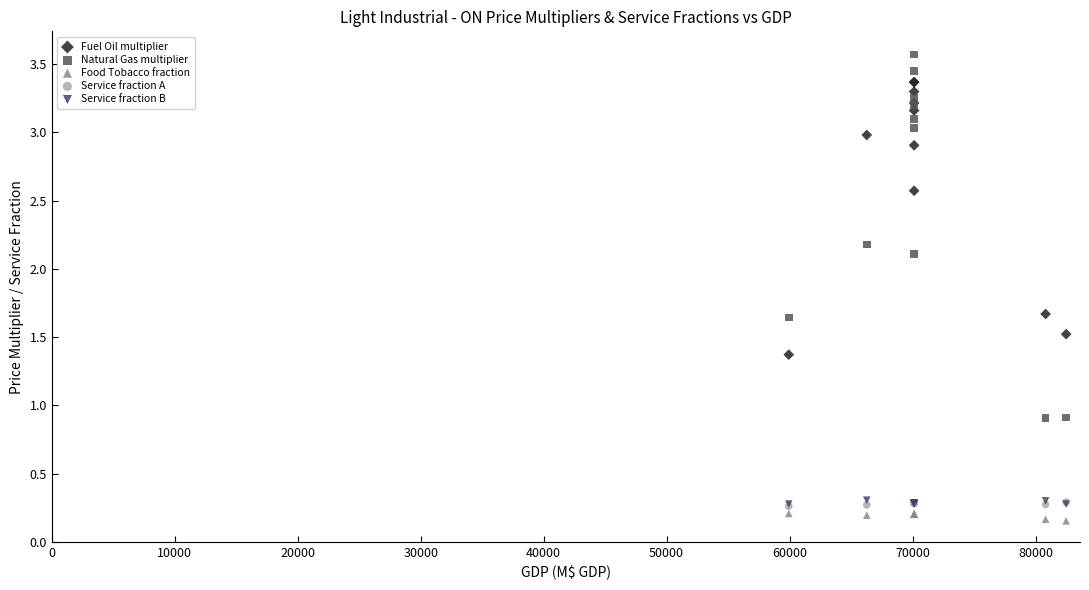

Which series reaches the maximum Y coordinate?

Natural Gas multiplier